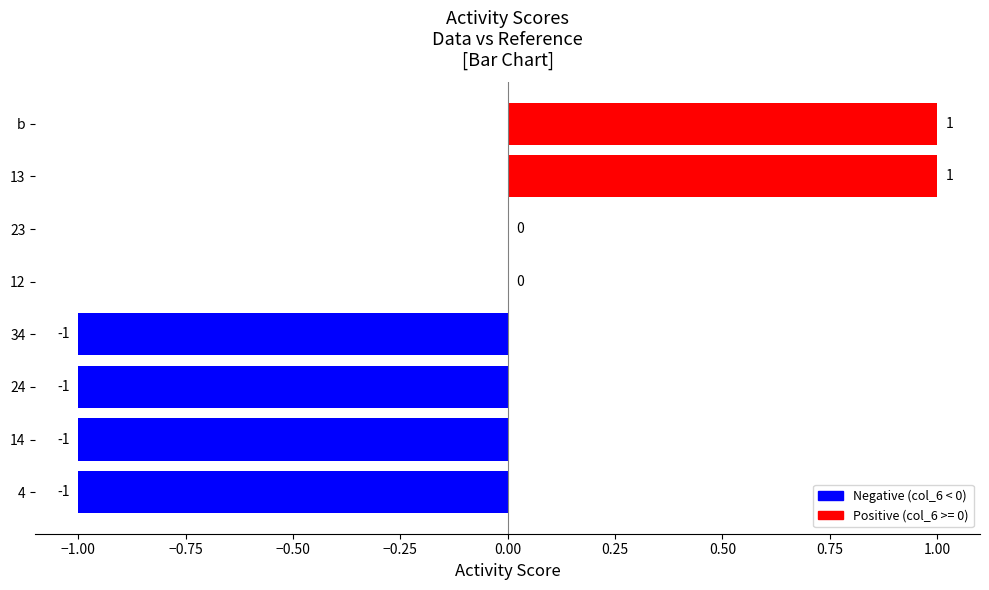

True or false: the data shows 1 at 12.

False